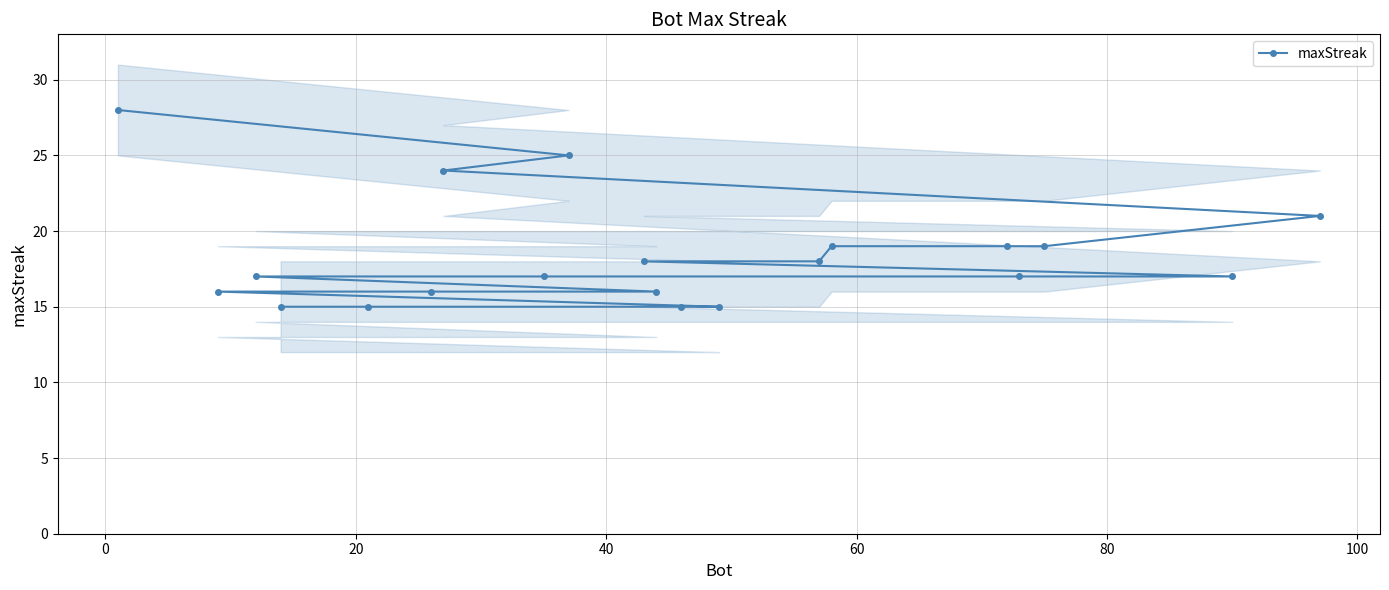

How many series are shown in this chart?

1